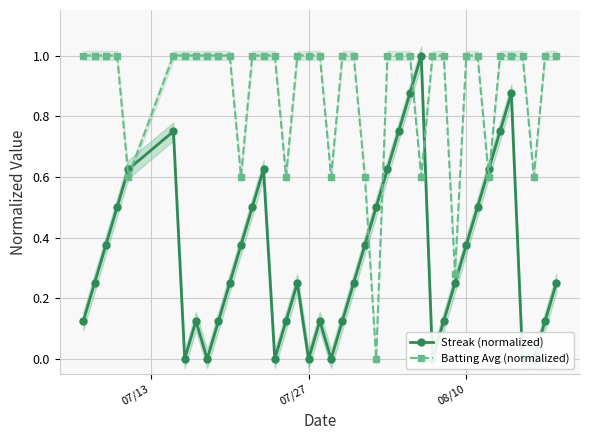

What is the sum of all Batting Avg (normalized) values?

35.1